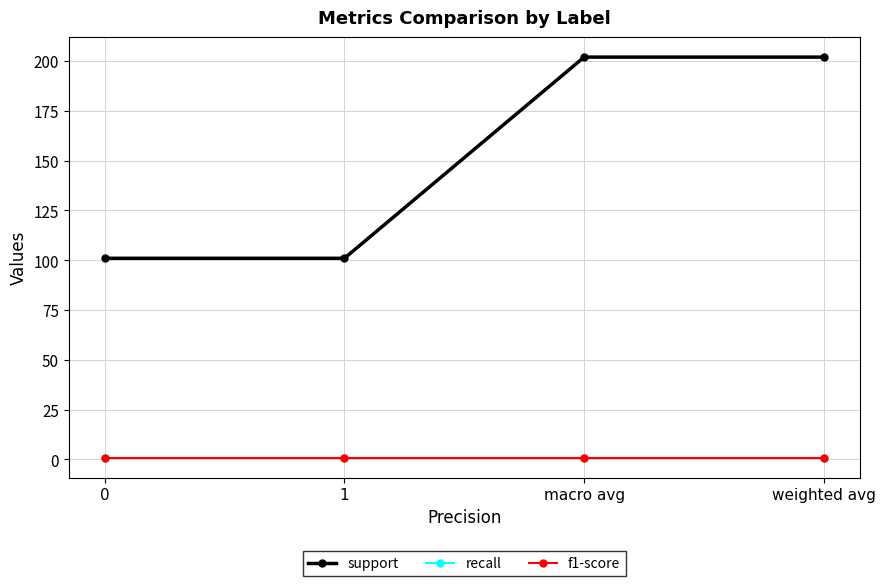

True or false: f1-score and support intersect in this chart.

False